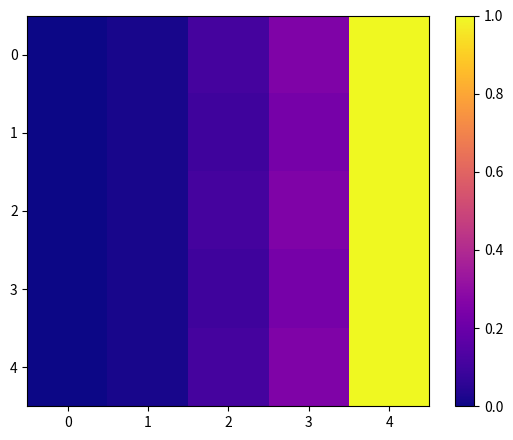

What is the maximum value shown in the chart?

1.0